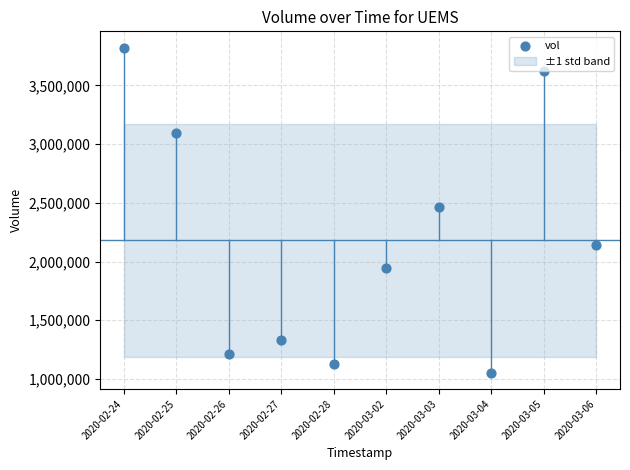

What is the average Y value?

2180470